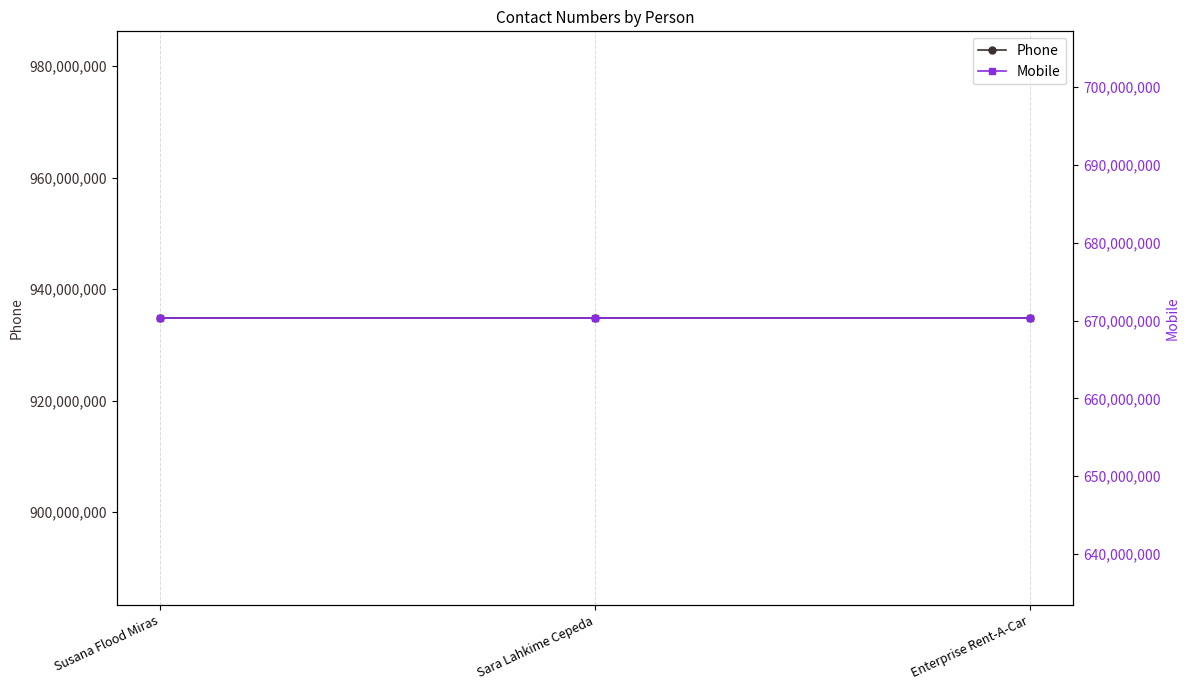

What position from the right is Sara Lahkime Cepeda?

2